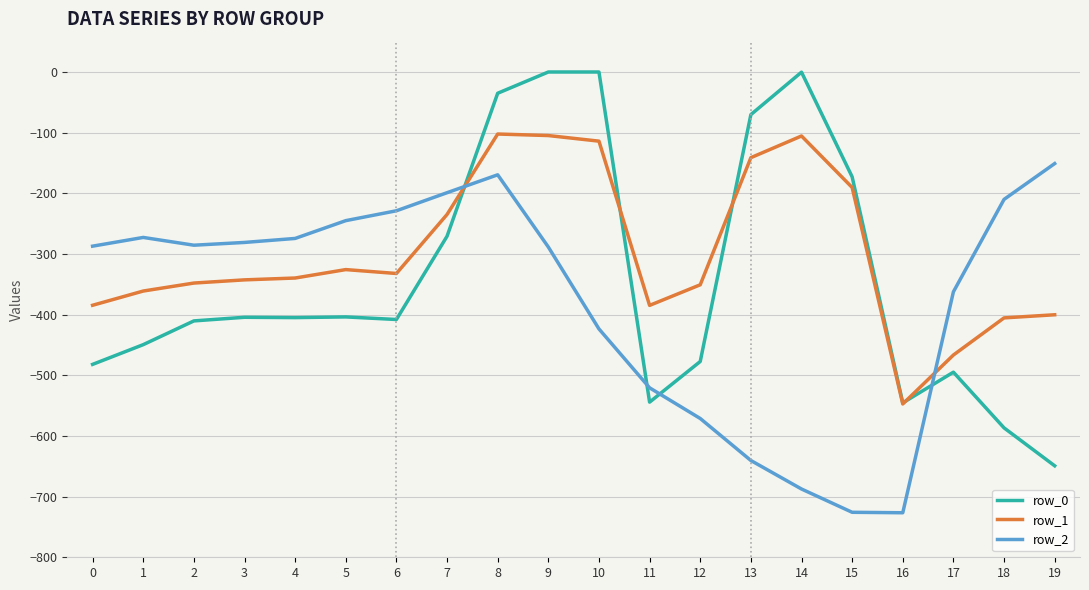

List the series in order of their overall mean, lowest first.

row_2, row_0, row_1